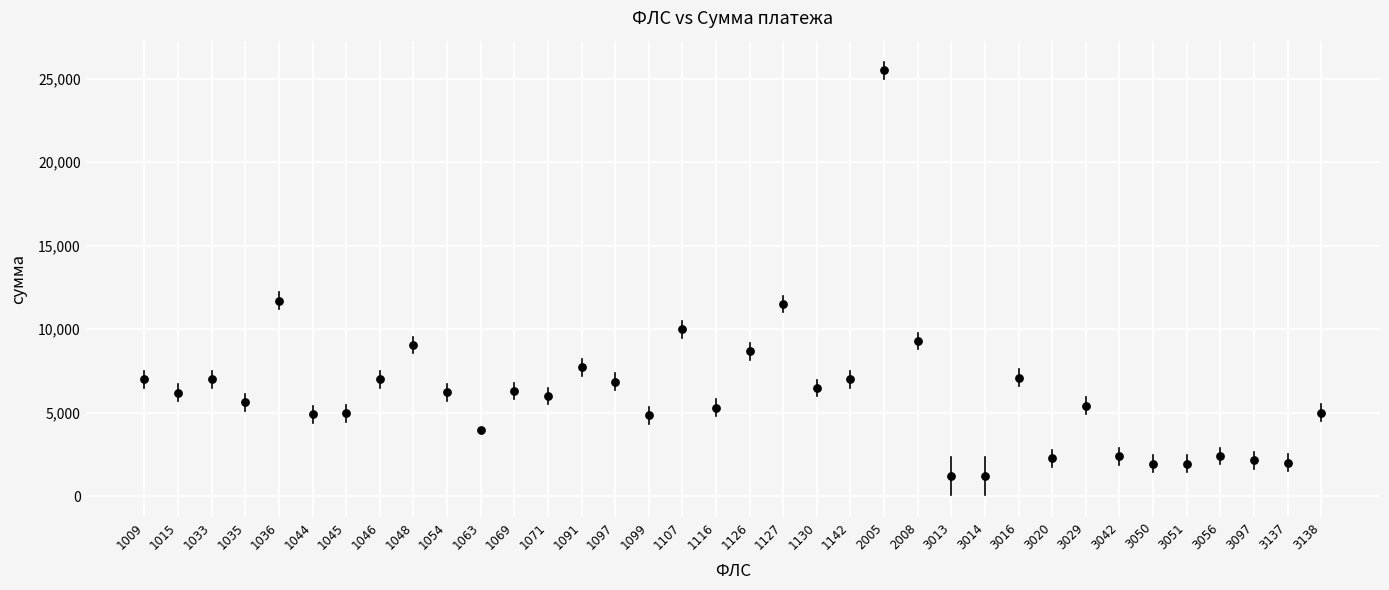

What is the range of Y values (max minus min)?

24272.1